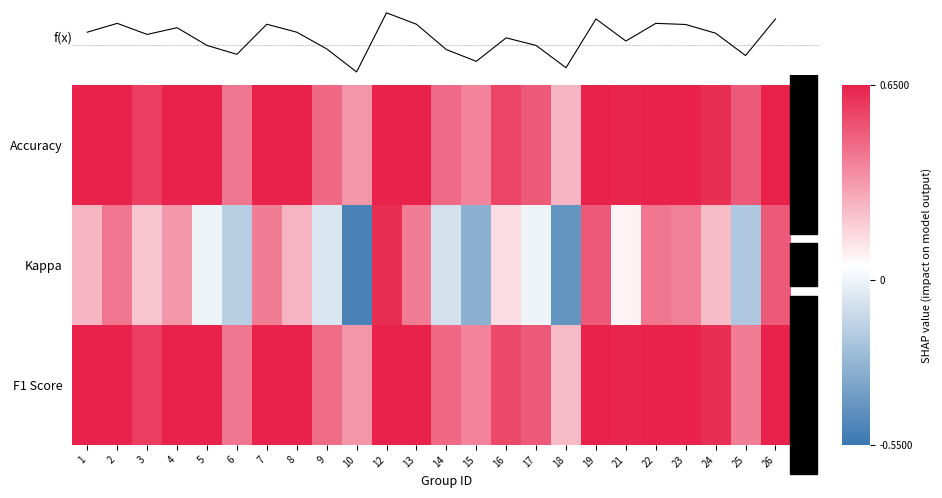

At which label does Kappa reach its minimum?

10